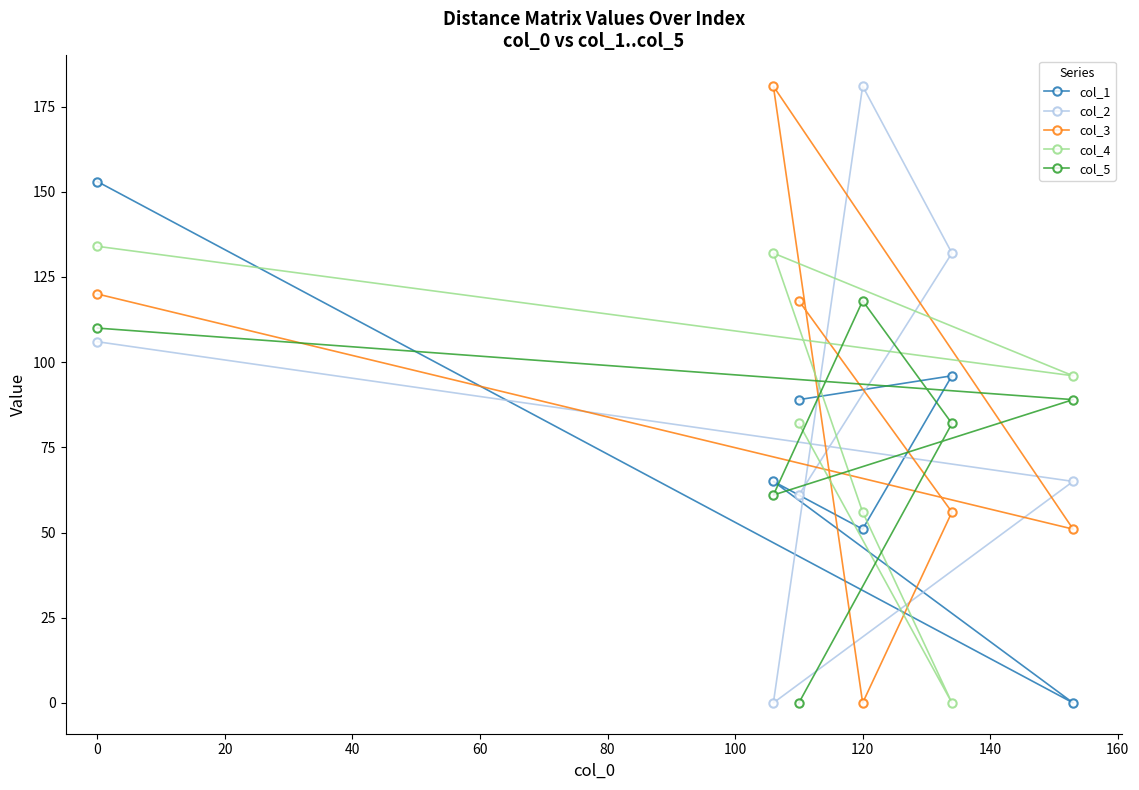

Which series changed the most between 0 and 120?

col_3